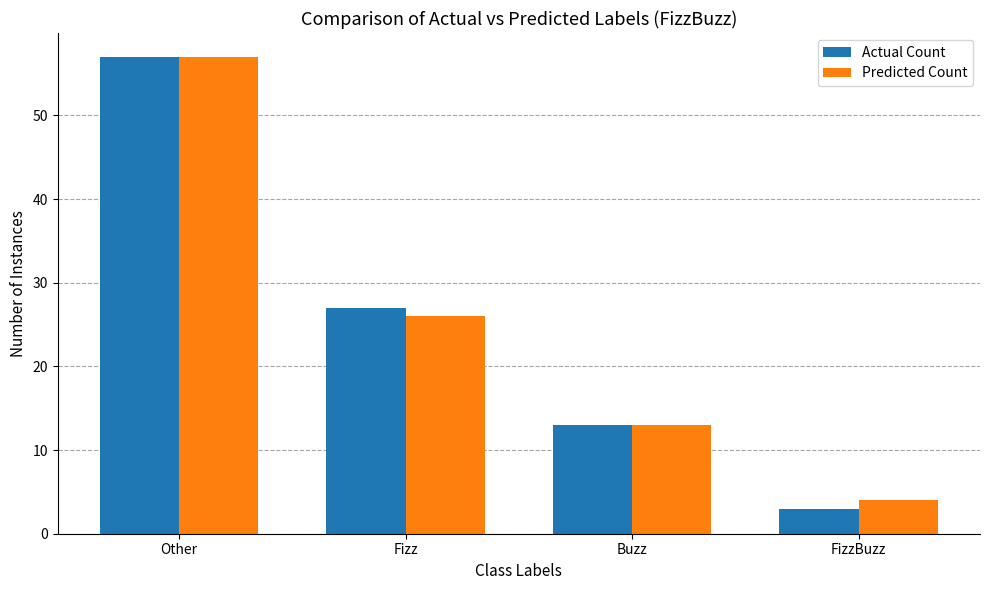

What is the average value of the Actual Count series?

25